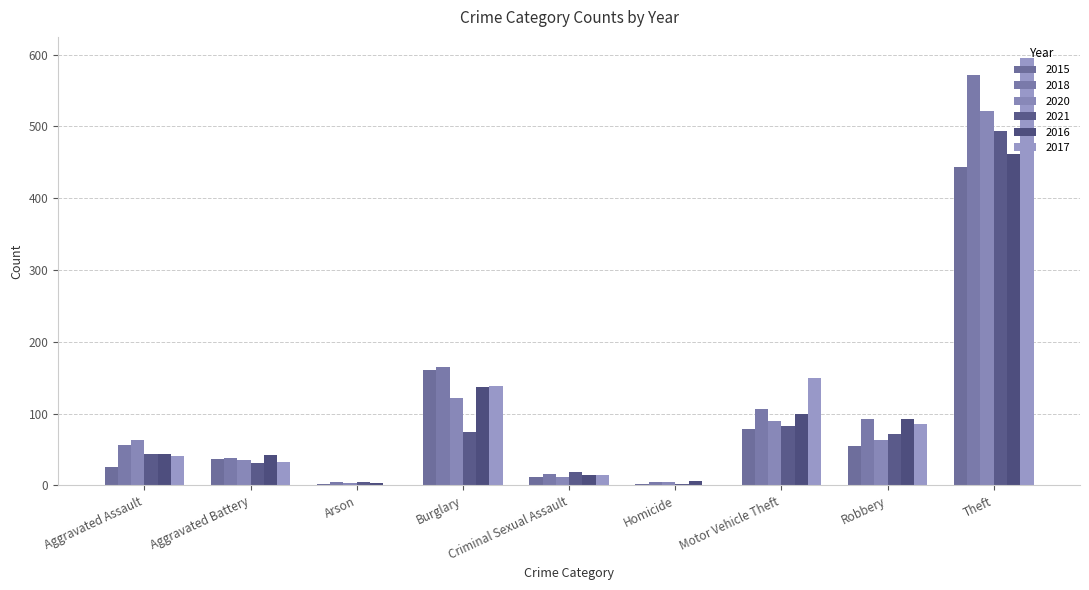

How many groups of bars are there?

9